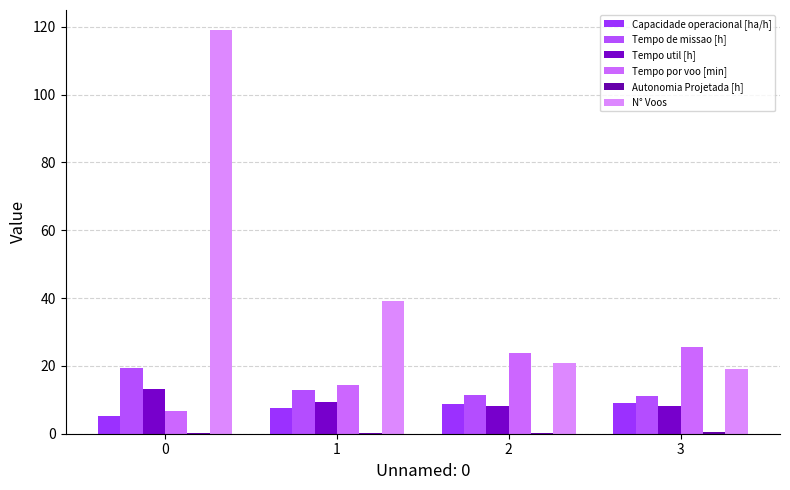

What is the spread (max minus min) of values at 3?

25.3